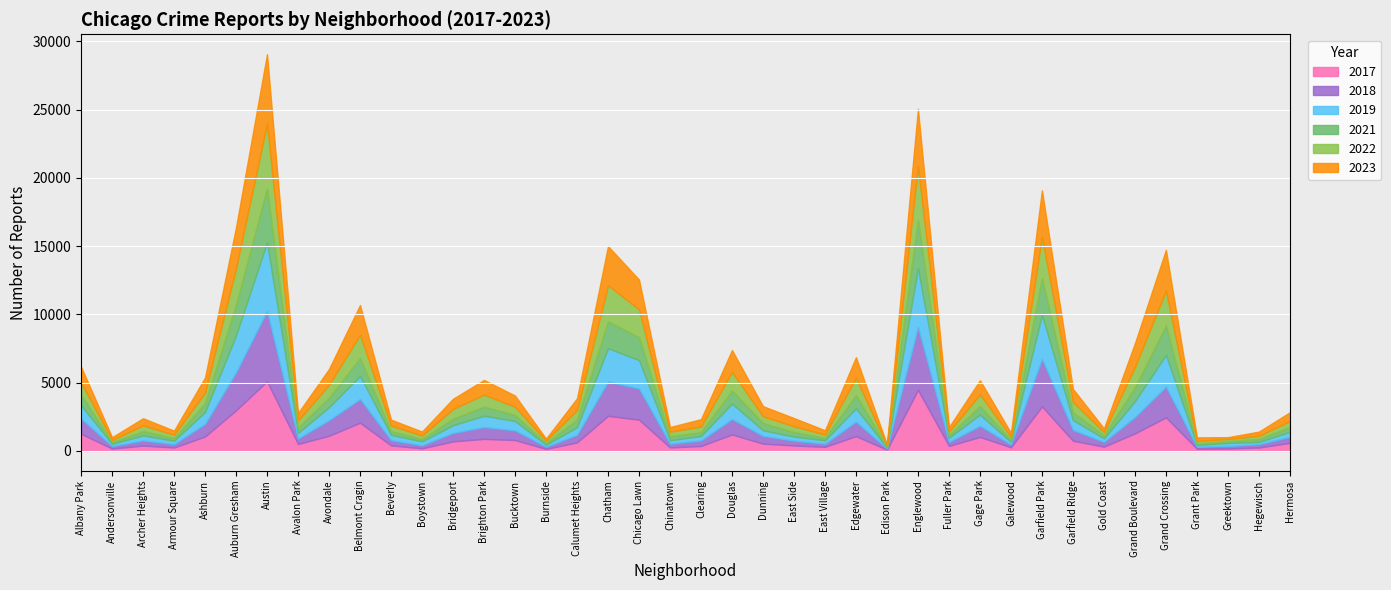

The value of 2017 at Ashburn is 1805. True or false?

False